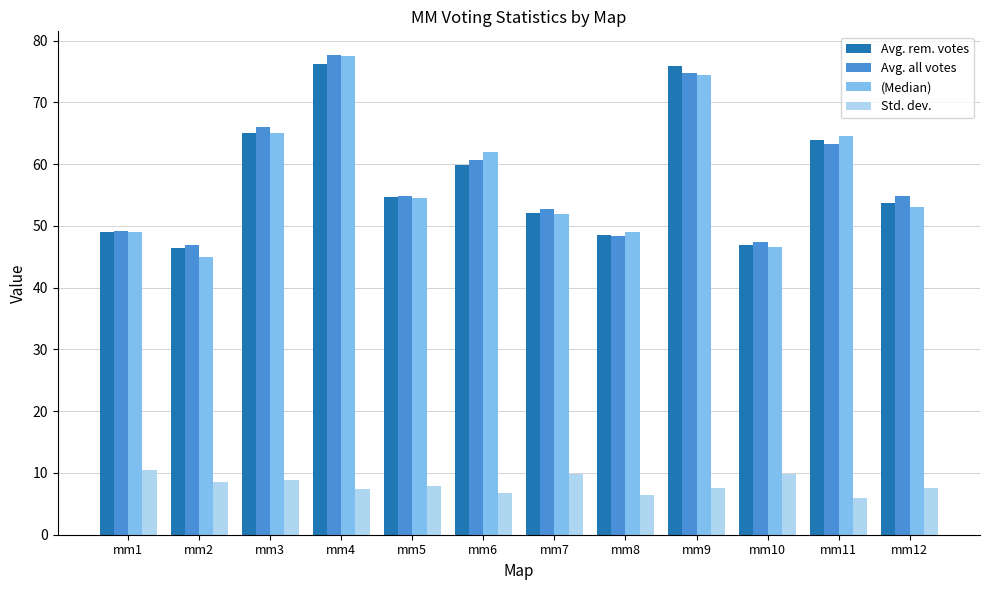

At how many categories does at least one series exceed 48?

10